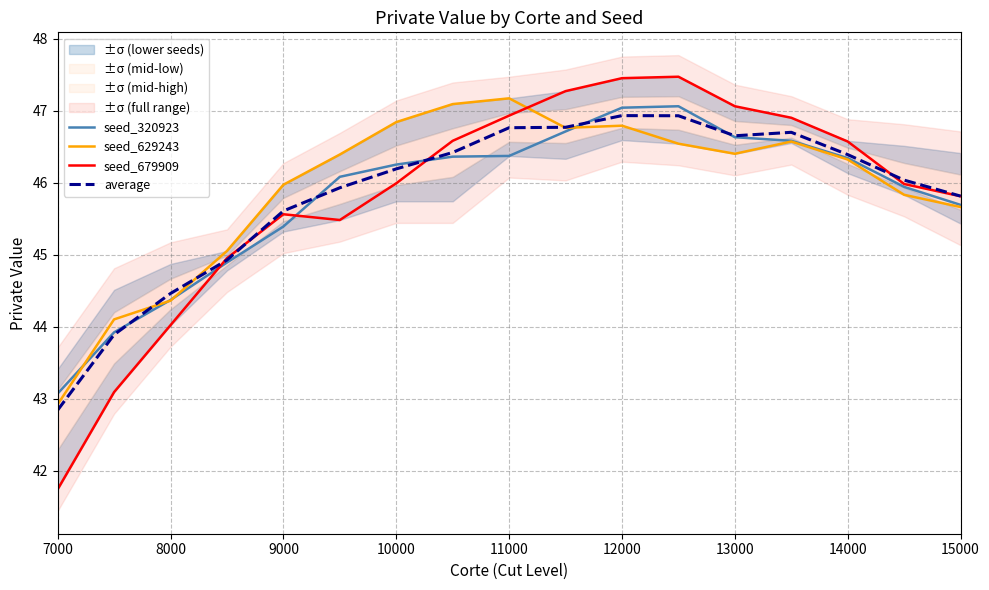

List the series in order of their peak value, lowest first.

average, seed_320923, seed_629243, seed_679909